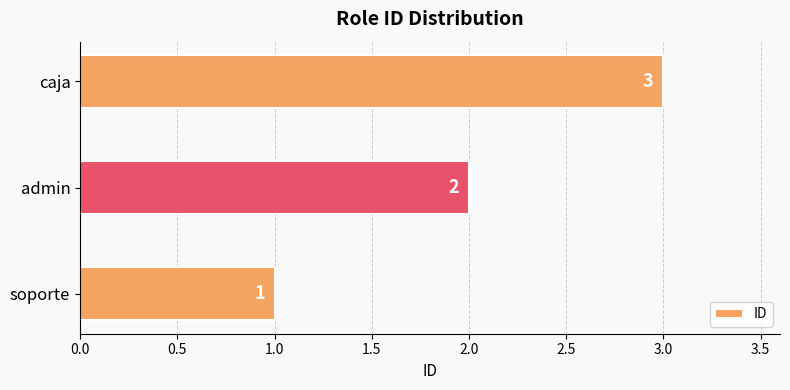

Which has a higher value, soporte or caja?

caja